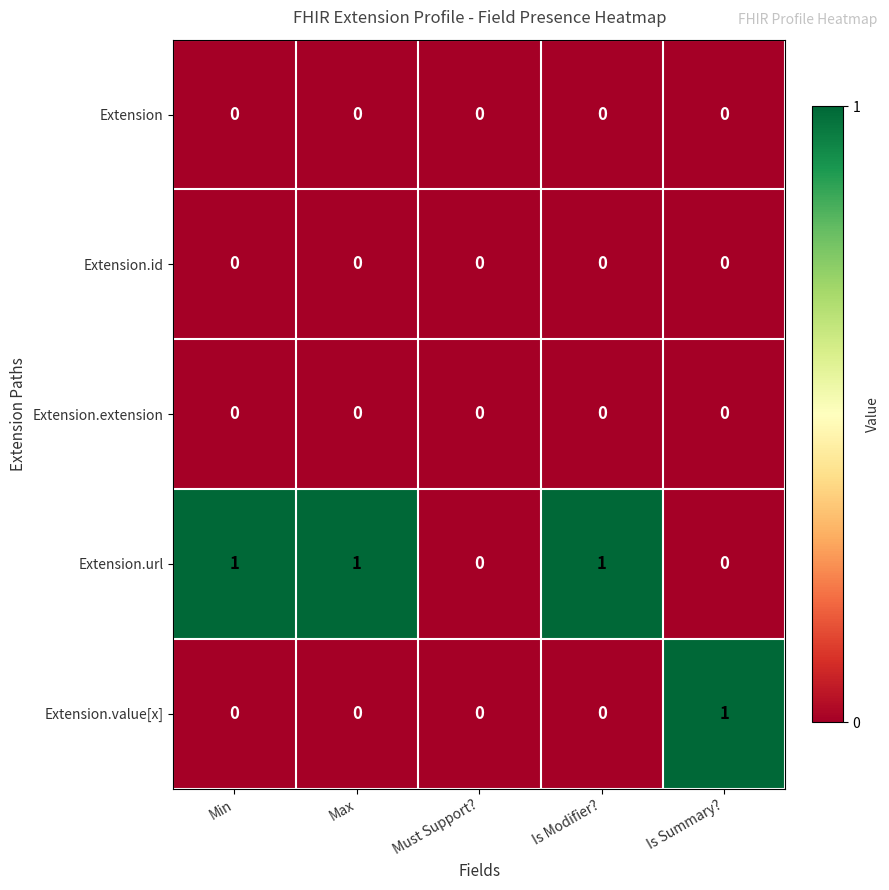

Which series has the largest total across all categories?

Extension.url